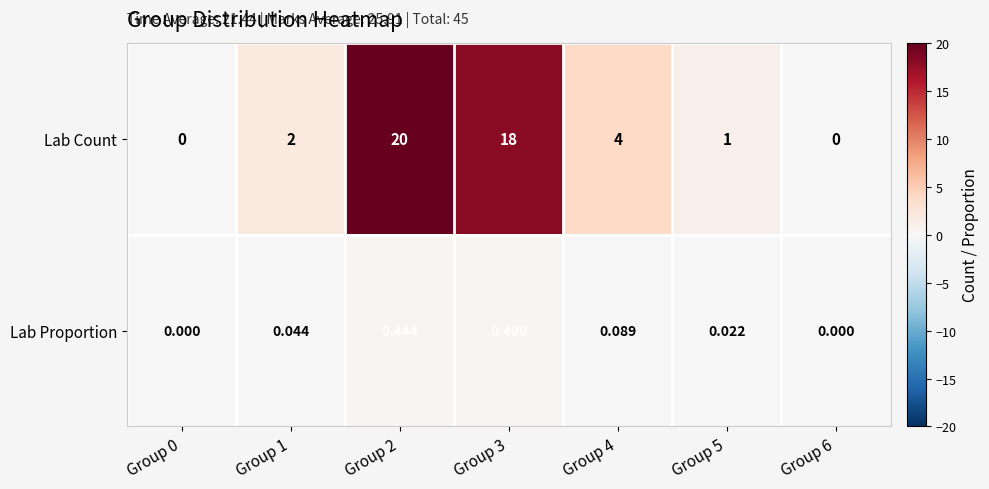

Is the value of Lab Proportion at Group 5 greater than the value of Lab Count at Group 0?

Yes